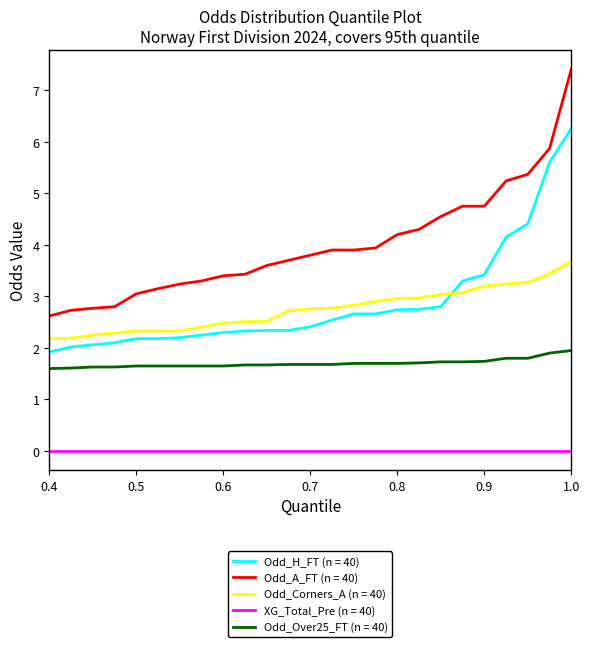

List the series in order of their peak value, highest first.

Odd_A_FT (n = 40), Odd_H_FT (n = 40), Odd_Corners_A (n = 40), Odd_Over25_FT (n = 40), XG_Total_Pre (n = 40)